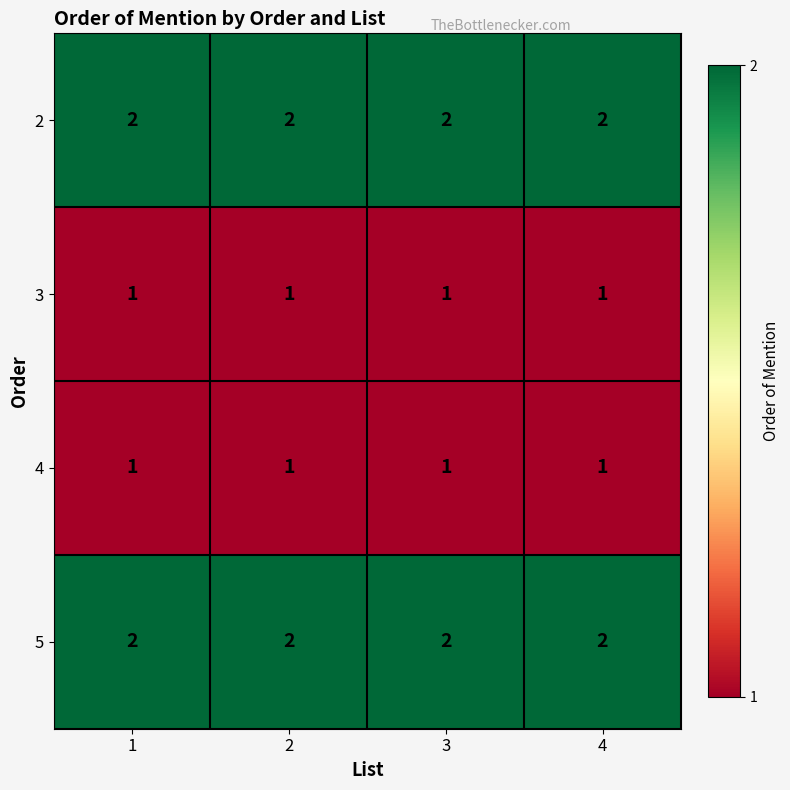

At how many categories does at least one series exceed 1?

4